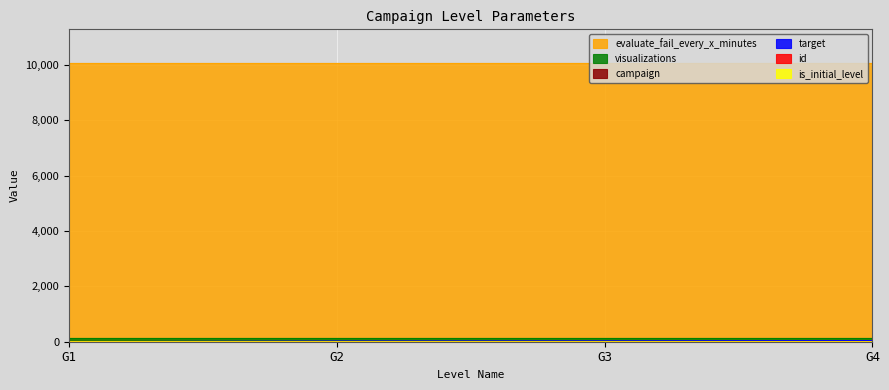

At which label does target reach its peak?

G4